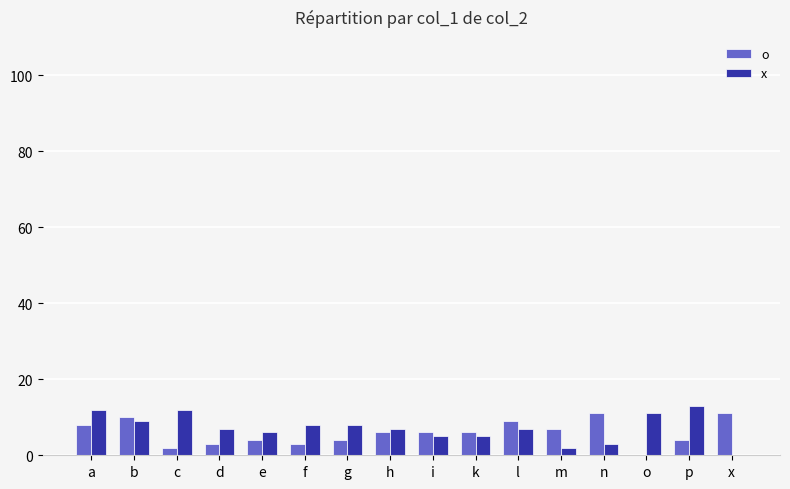

How many positive values does the x series have?

15